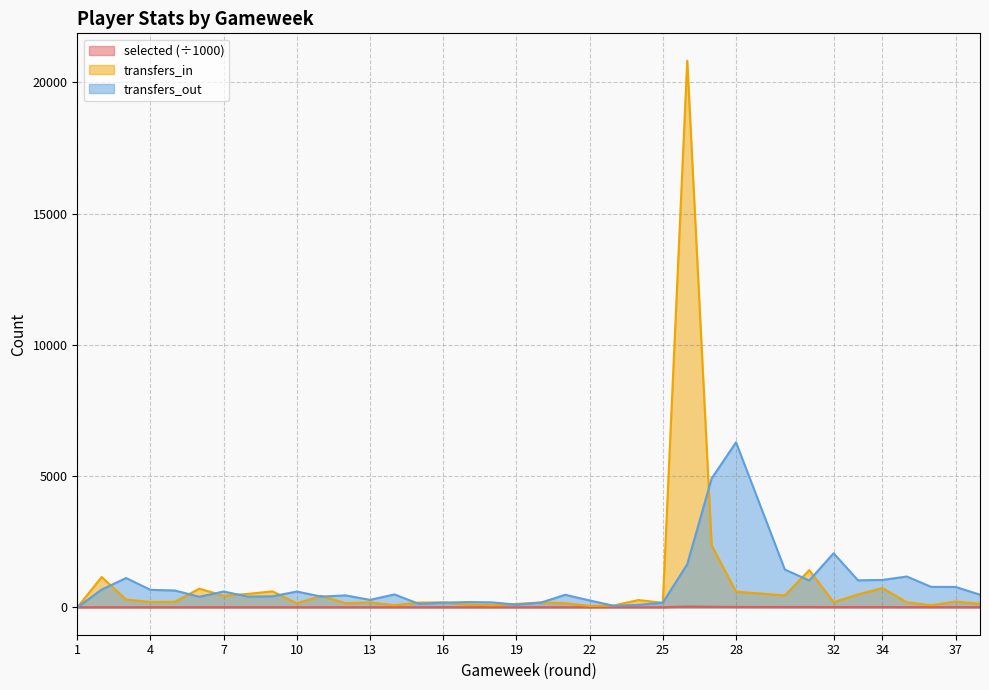

Reading left to right, list all the values displayed in this chart.

selected: 4.3	6.5	6.1	5.9	5.9	6.4	6.3	6.6	6.9	6.5	6.6	6.3	6.3	5.9	6.0	6.0	6.0	5.9	6.0	6.0	5.7	5.6	5.6	5.8	5.9	32.6	22.7	17.0	14.6	15.0	13.2	12.7	12.5	12.5	11.5	10.8	10.3	10.0
transfers_in: 0.0	1157.0	301.0	206.0	214.0	714.0	443.0	514.0	611.0	157.0	441.0	160.0	192.0	81.0	185.0	190.0	110.0	81.0	131.0	189.0	158.0	53.0	74.0	280.0	173.0	20830.0	2367.0	601.0	457.0	1418.0	201.0	495.0	739.0	739.0	195.0	83.0	223.0	141.0
transfers_out: 0.0	679.0	1118.0	668.0	643.0	404.0	604.0	410.0	422.0	604.0	411.0	456.0	286.0	494.0	134.0	181.0	202.0	191.0	104.0	182.0	479.0	264.0	58.0	99.0	180.0	1645.0	4911.0	6289.0	1441.0	1025.0	2062.0	1031.0	1045.0	1045.0	1176.0	781.0	778.0	484.0